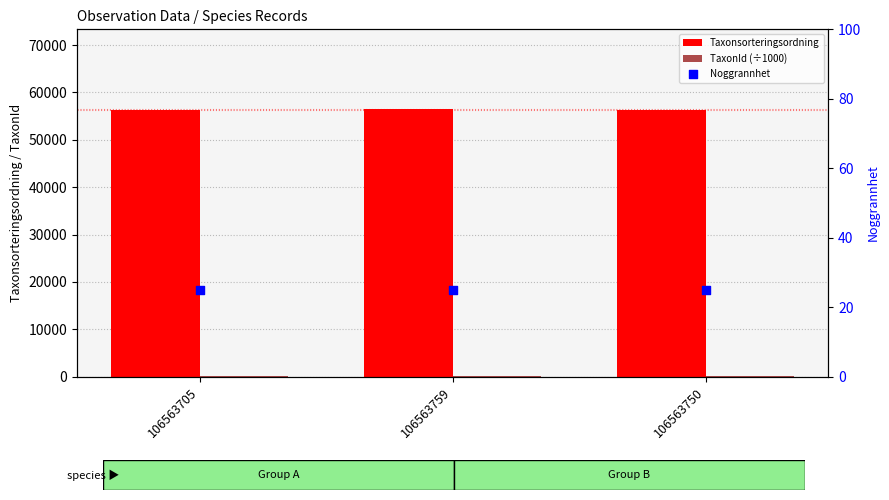

Which series reaches the minimum Y coordinate?

Noggrannhet